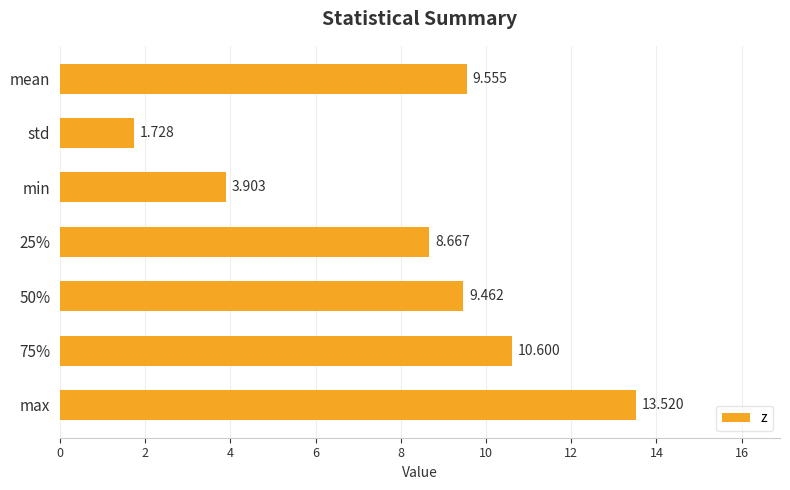

Which has a higher value, max or mean?

max